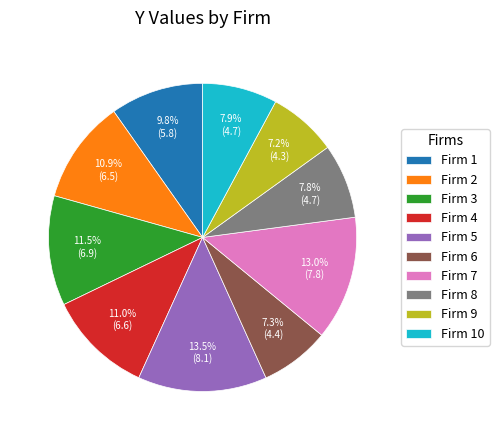

What percentage is NOT represented by Firm 9?

92.8%